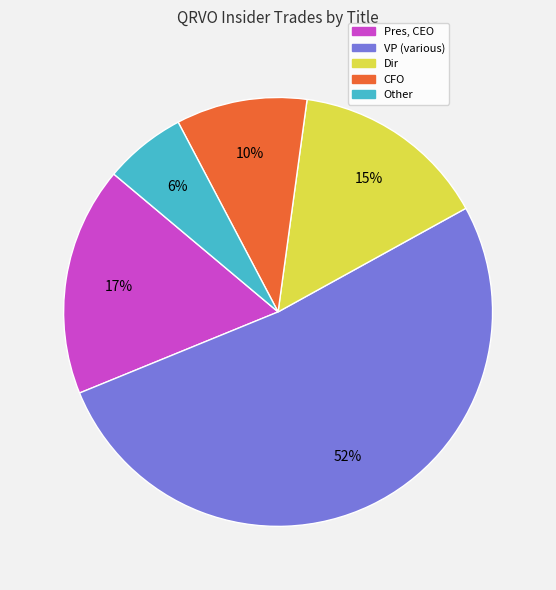

To the nearest percent, what is the difference between the largest and smallest slice percentages?

46%